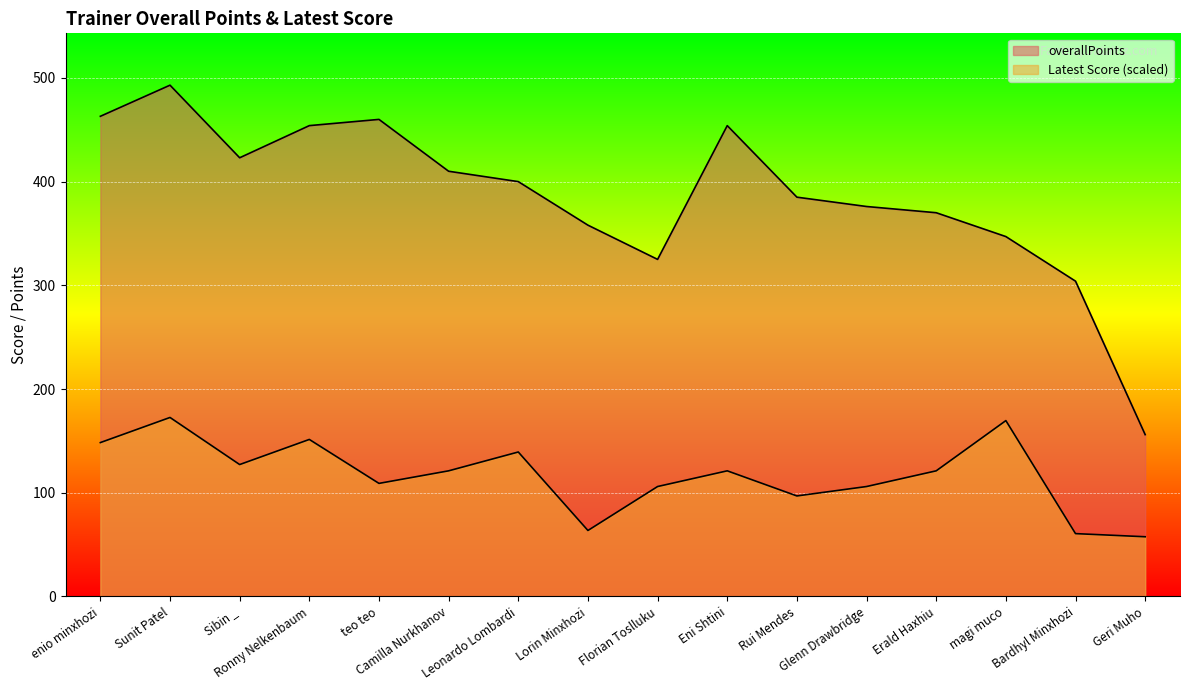

True or false: overallPoints and Latest Score intersect in this chart.

False